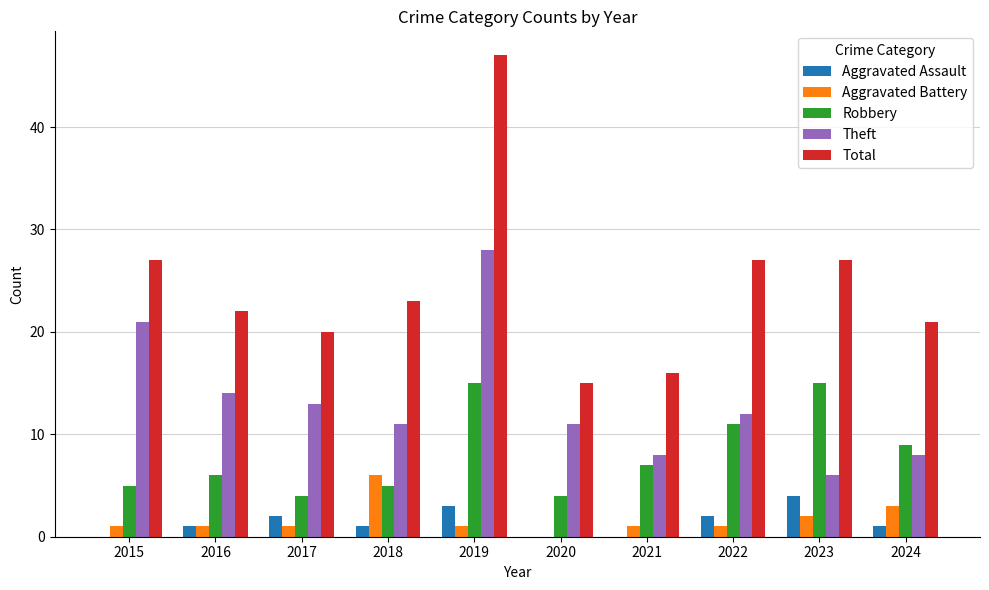

How many categories are shown in the chart?

10